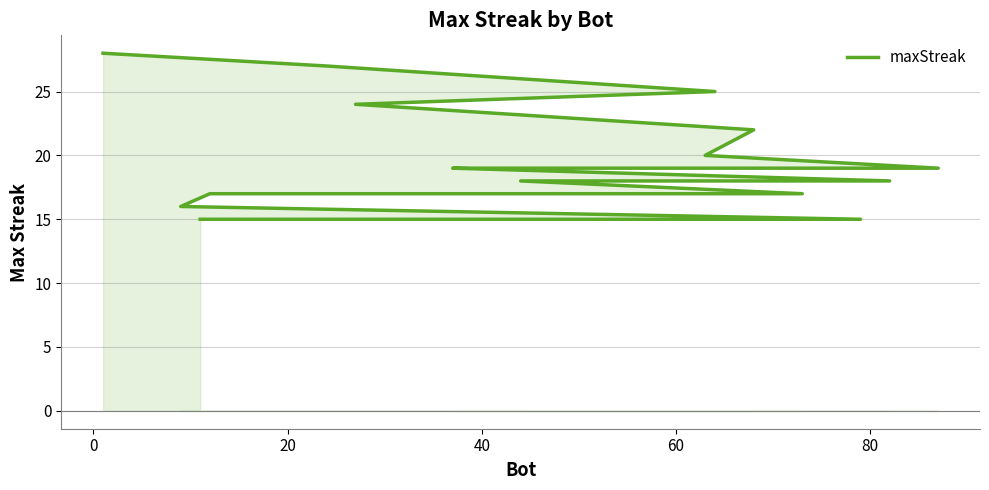

How many distinct data groups are displayed?

1